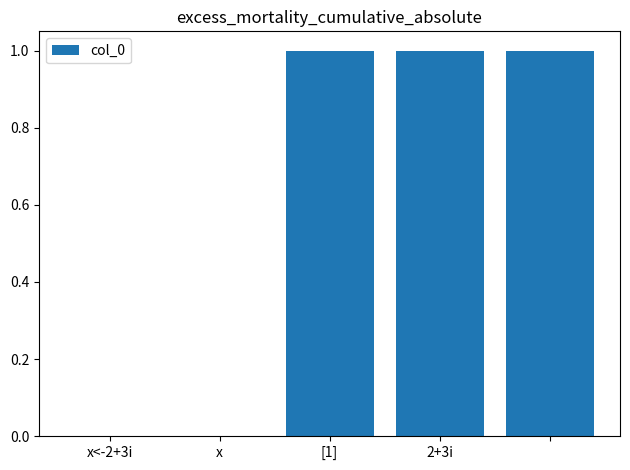

What is the sum of all values?

3